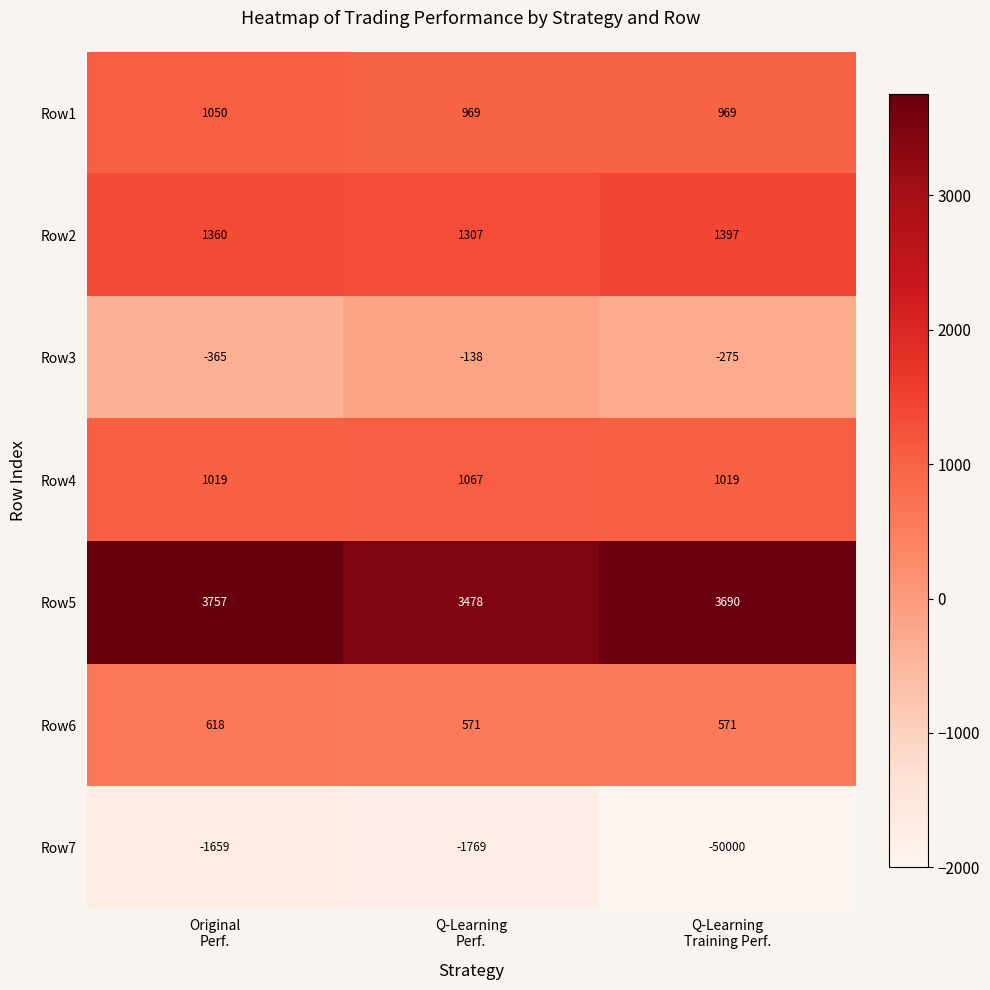

Which series has the widest spread of values?

Row7